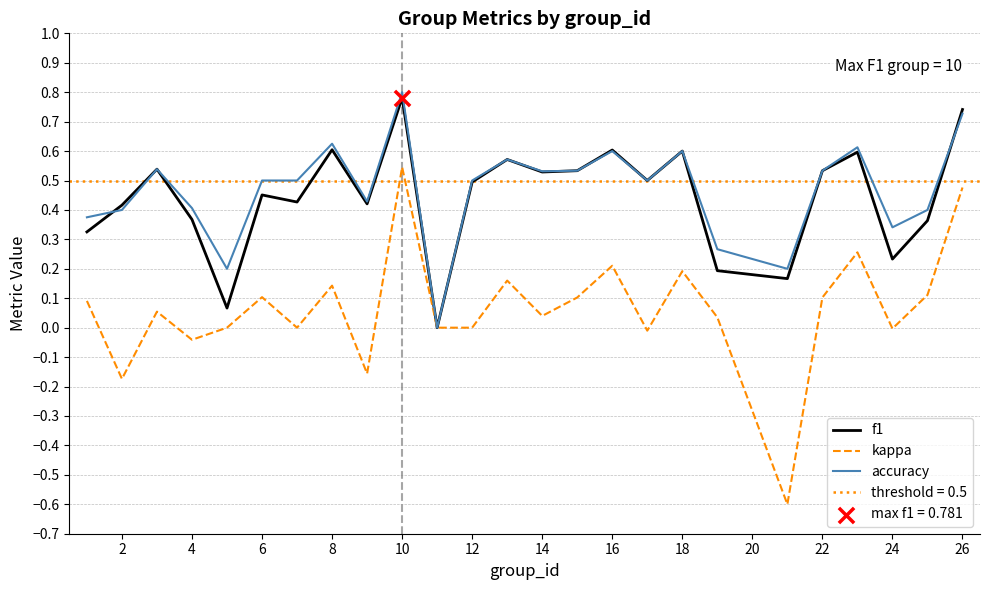

What are all the series names shown in the legend?

f1, kappa, accuracy